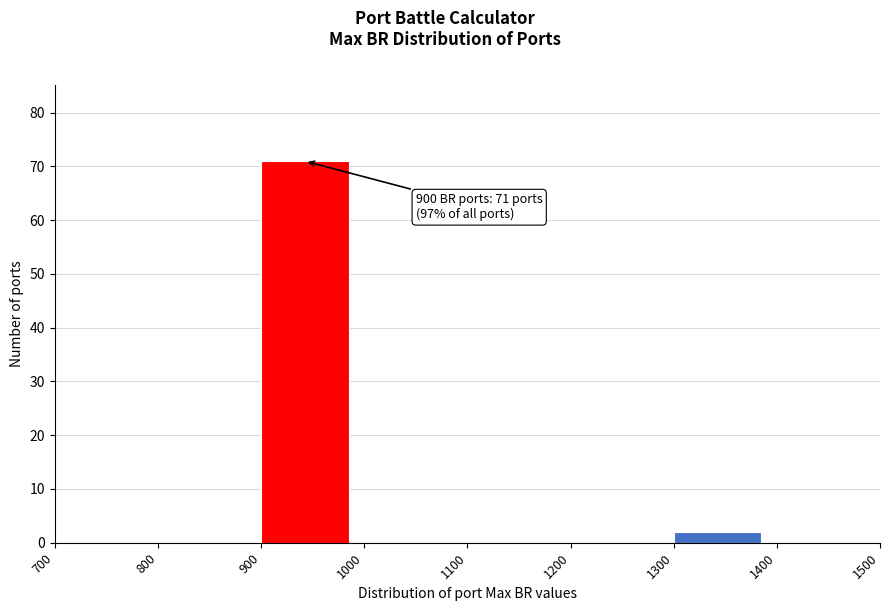

Which range on the x-axis has the tallest bar?

900 to 1000